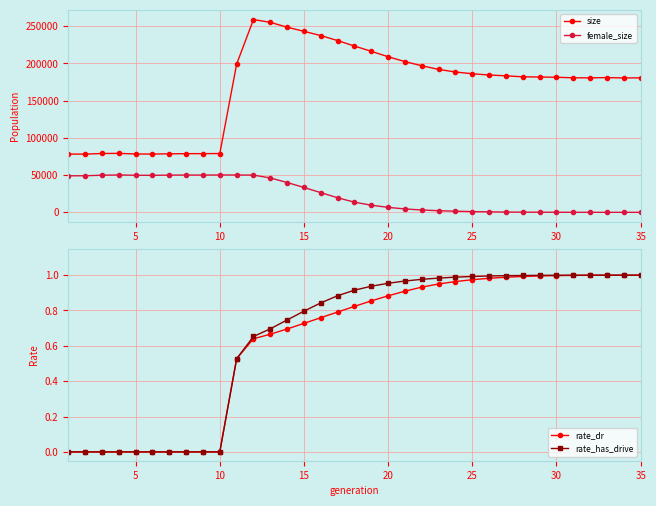

How many series are shown in this chart?

4